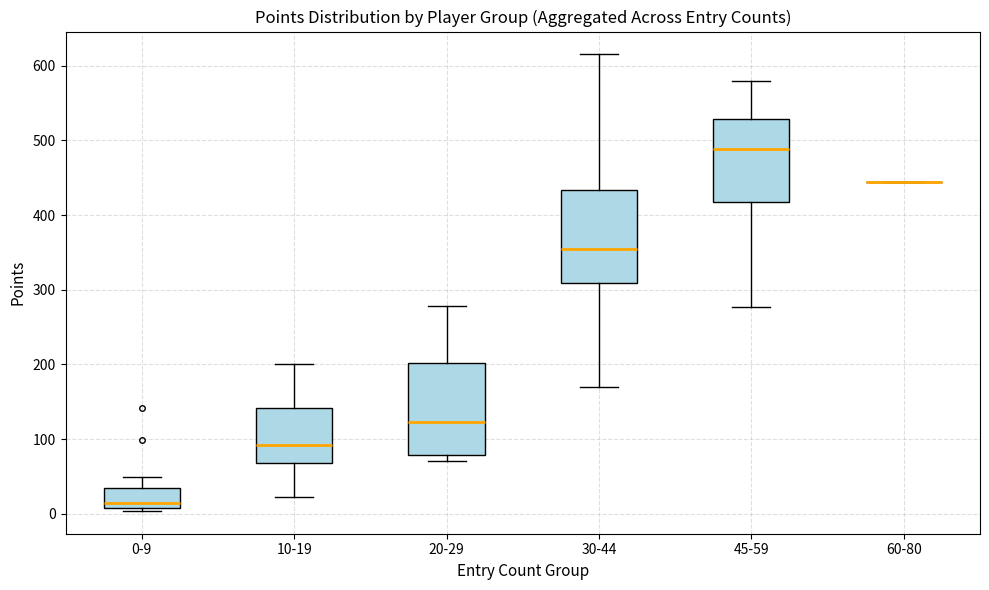

Where is the upper edge of the box for 30-44 on the y-axis? The values are not printed on the chart, so give them approximately, as read against the axis.

430